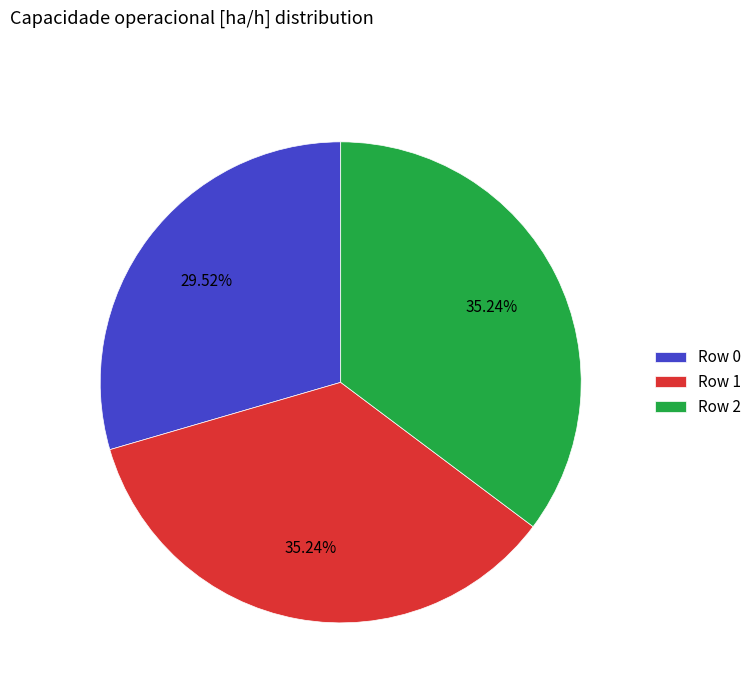

Is the sum of Row 0 and Row 2 greater than half?

Yes